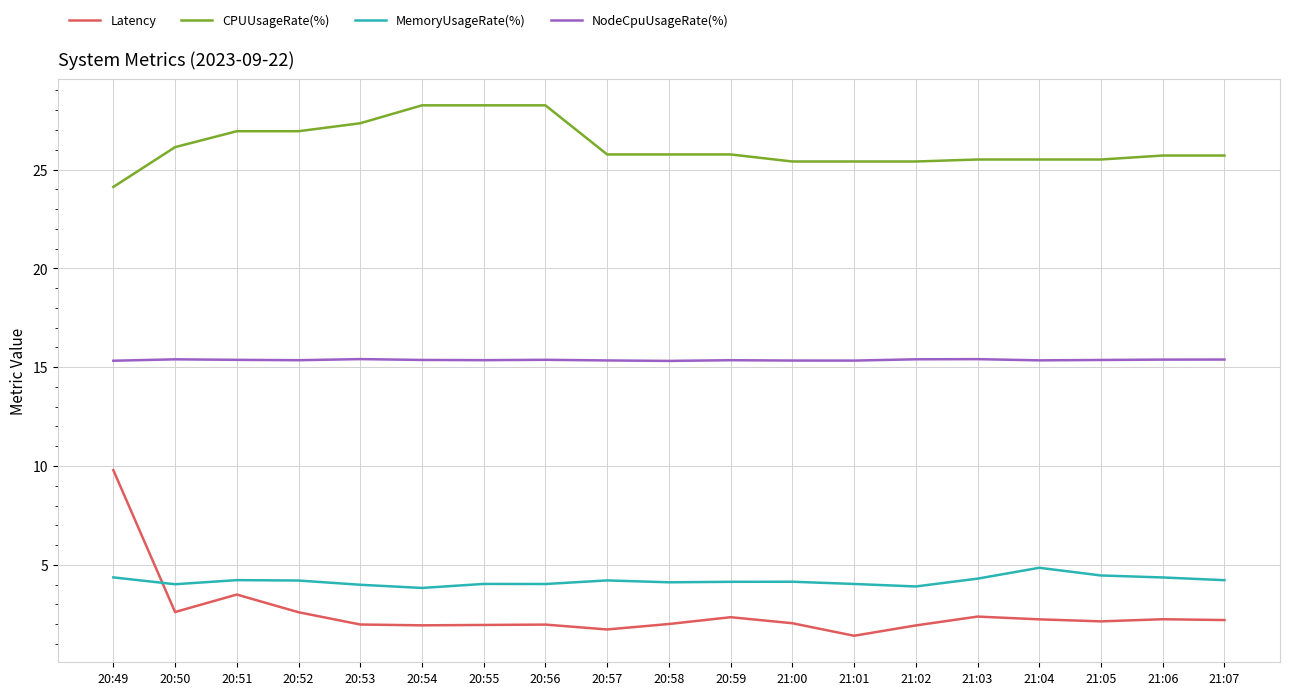

What position from the left is 20:53?

5